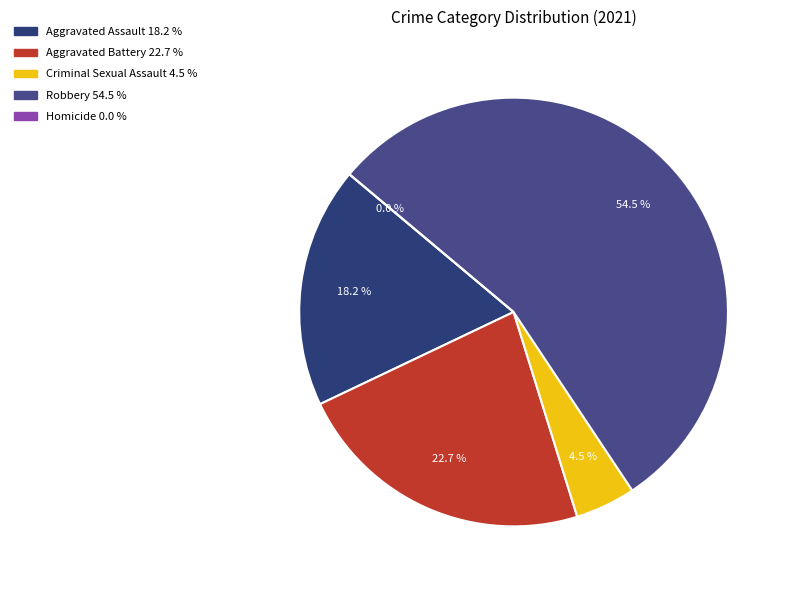

Which category has the biggest portion of the pie?

Robbery